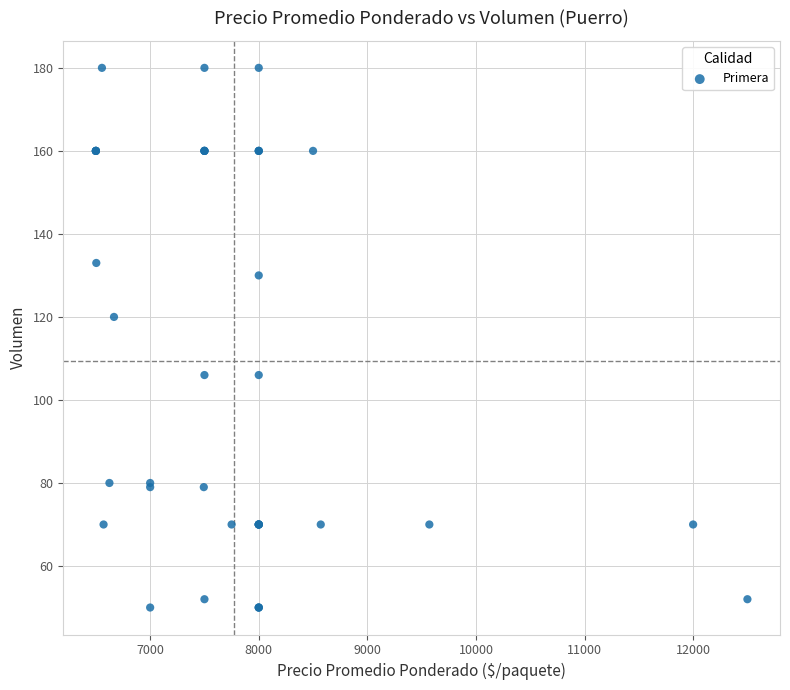

What Y value in the scatter plot is closest to 115?

120